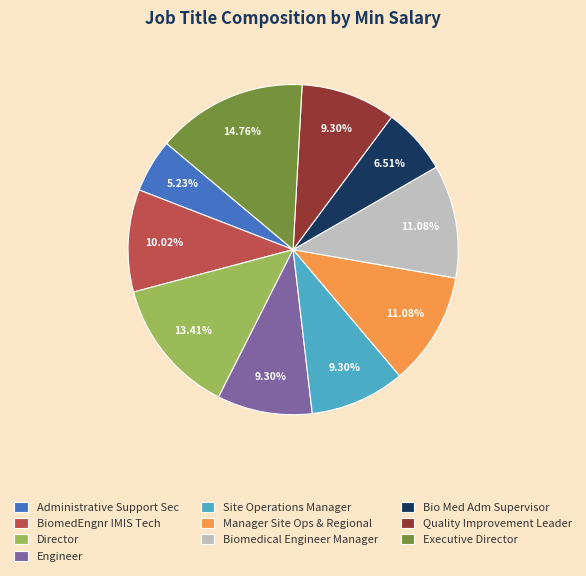

Which slice is the smallest?

Administrative Support Sec